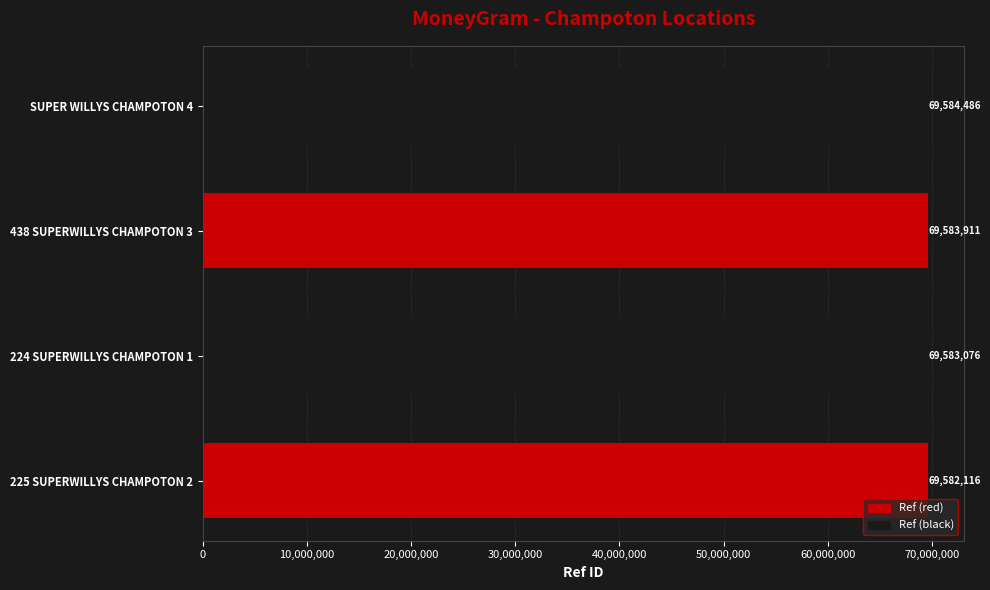

Reading bottom to top, extract all data points from this chart.

69582116	69583076	69583911	69584486